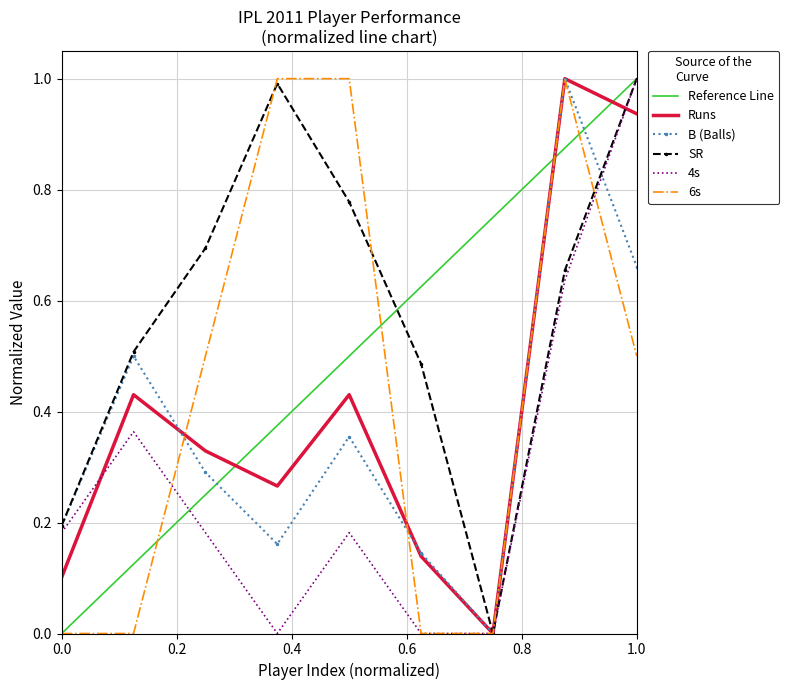

How many interior local peaks does the Runs series have?

3